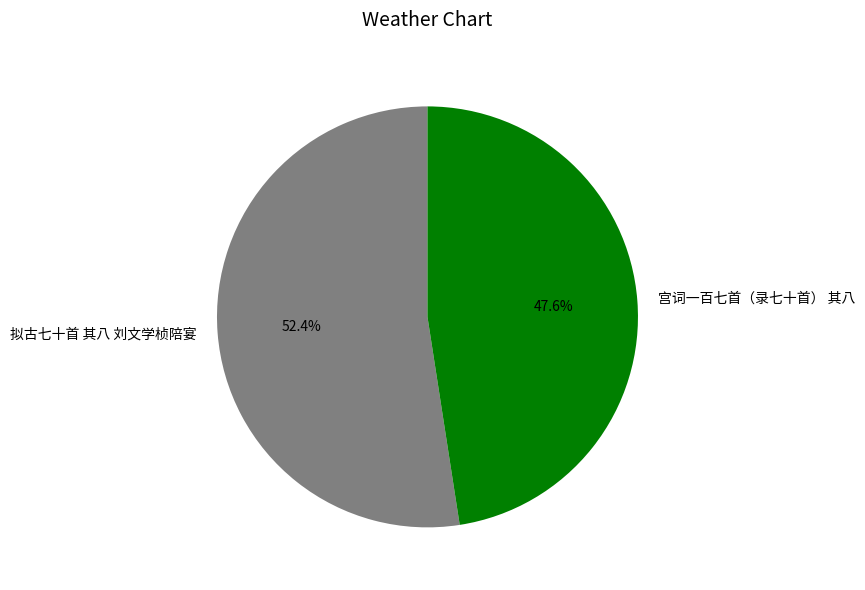

How many slices are in this pie chart?

2